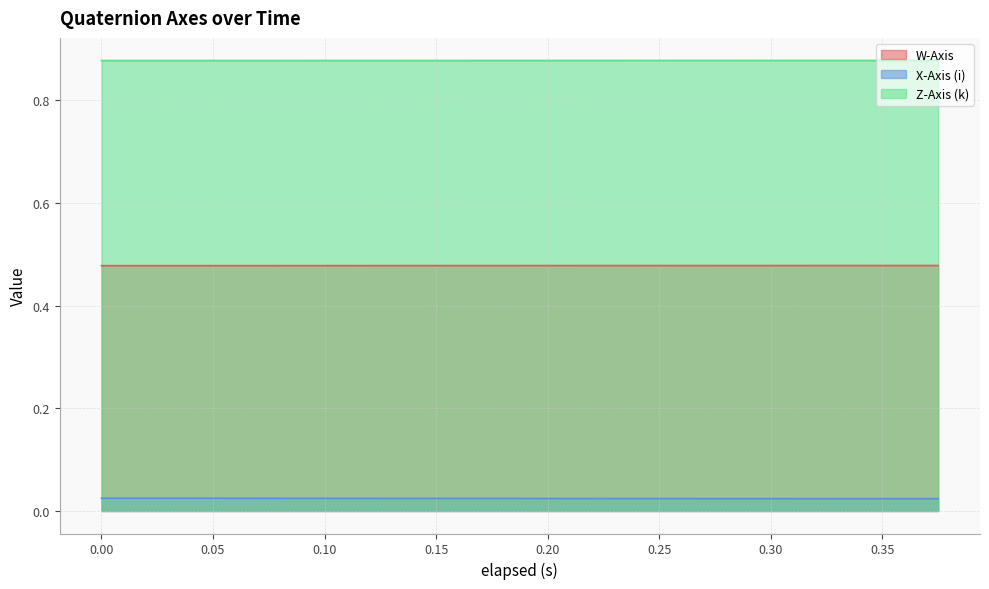

Is it true that W-Axis equals 0.1 at 0.197?

False